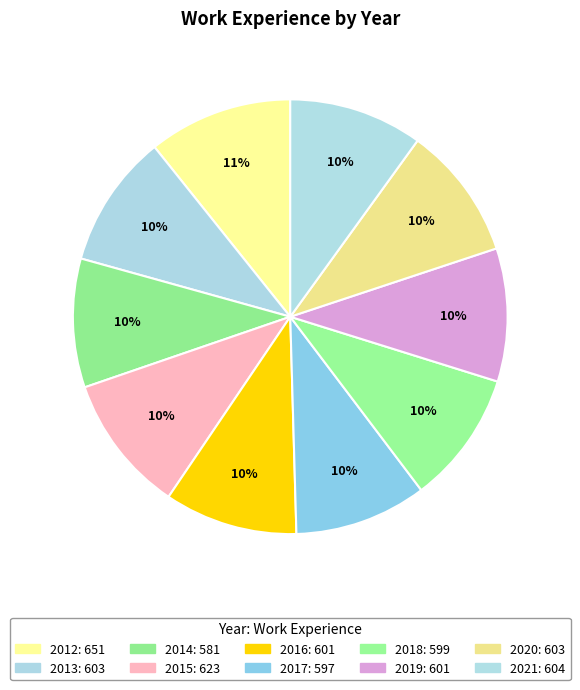

Is it true that 2014 is 10% of the pie?

True